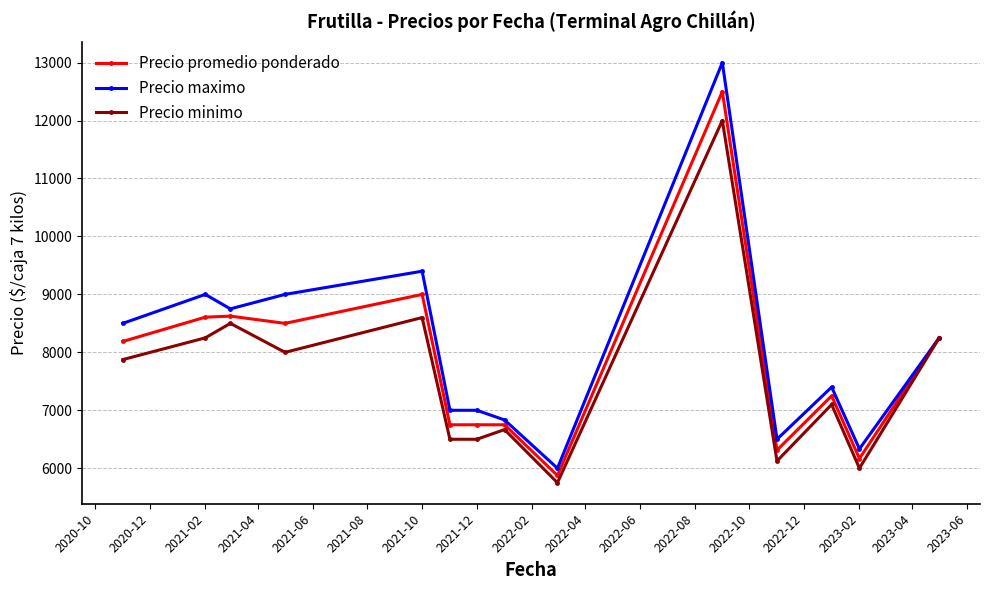

Which series has the largest total across all categories?

Precio maximo